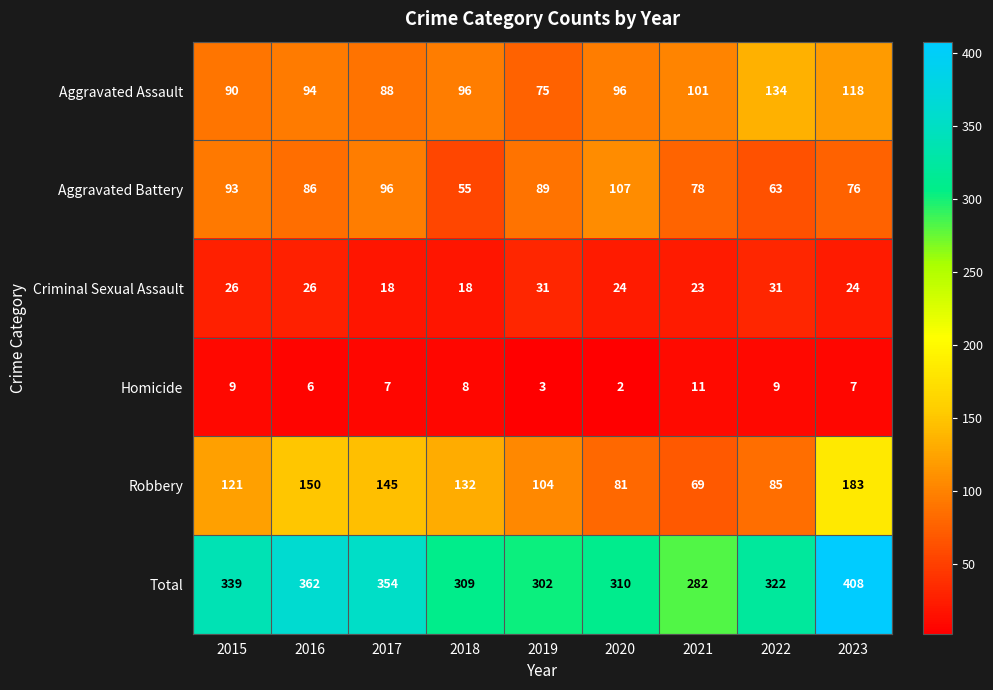

What is the difference between the second highest and second lowest values in the Robbery series?

69